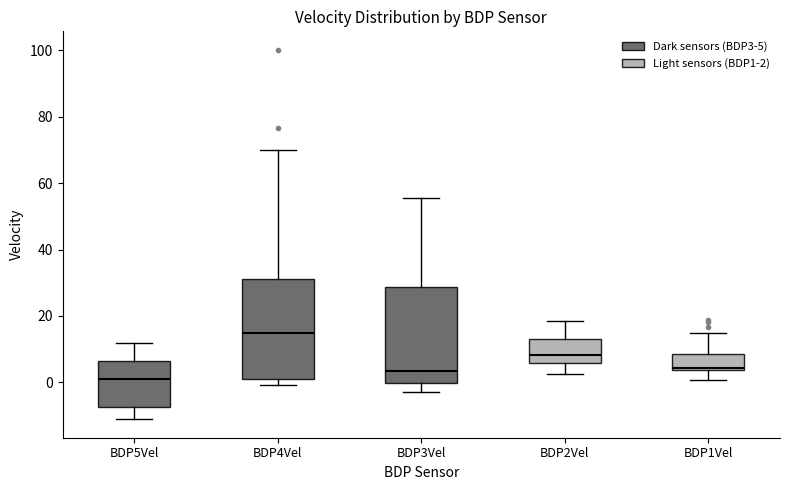

Which box's median line is the lowest?

BDP5Vel